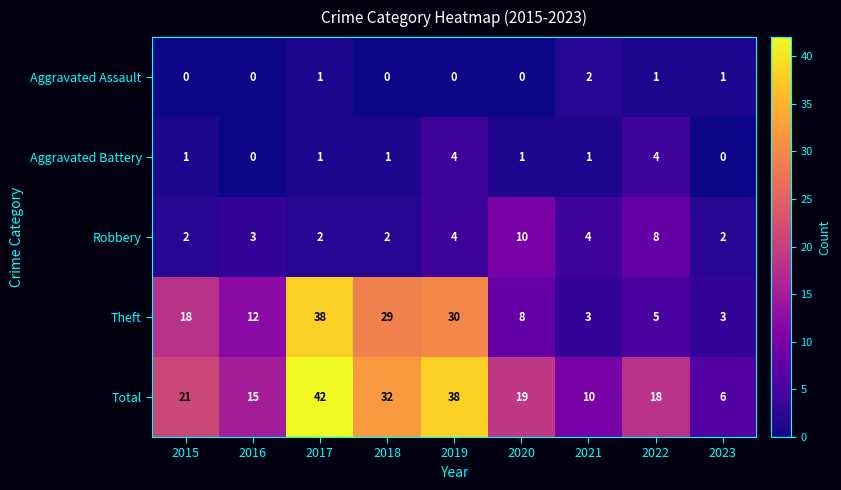

Count the Aggravated Battery values in the range 1 to 2.

5